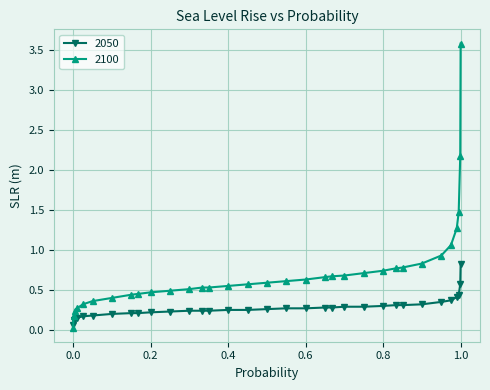

Is this an area chart (filled region under the line)?

No